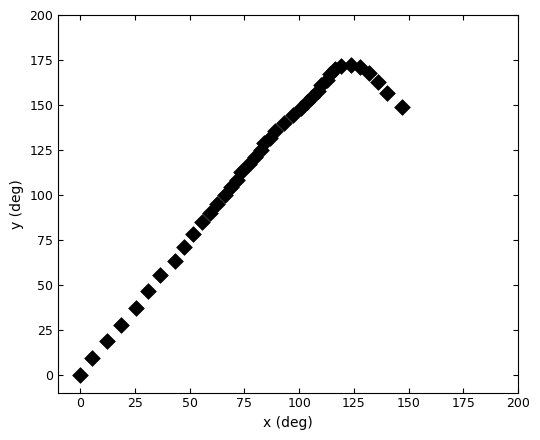

What is the range of Y values (max minus min)?

172.2